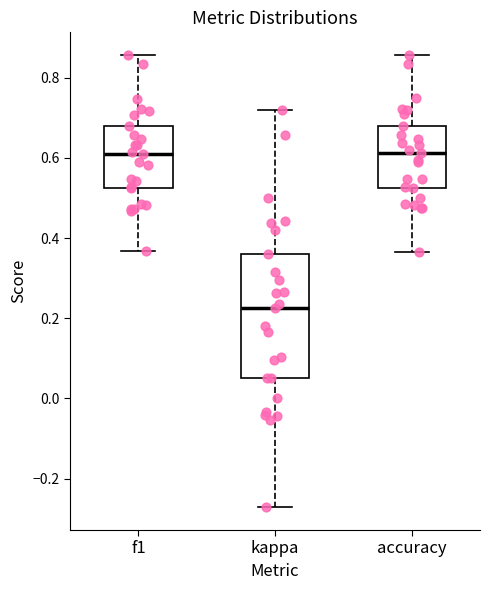

Which box has the lowest median line?

kappa